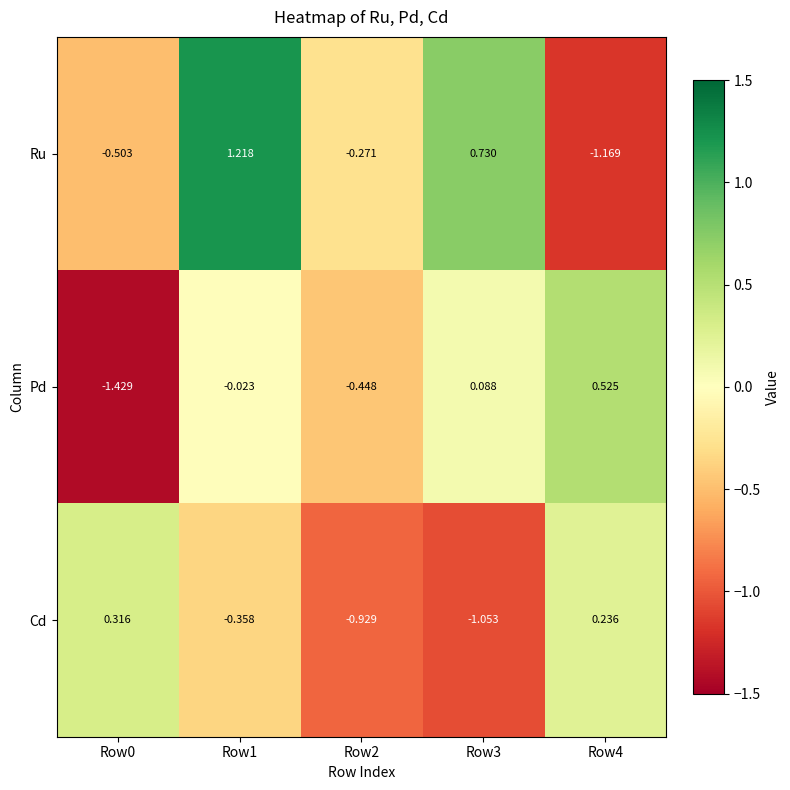

Which series has the largest range (max minus min)?

Ru